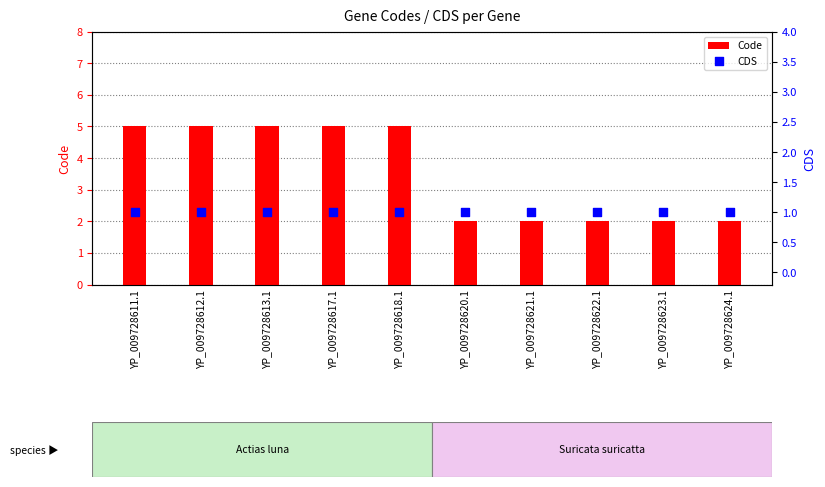

At how many categories does at least one series exceed 3?

5